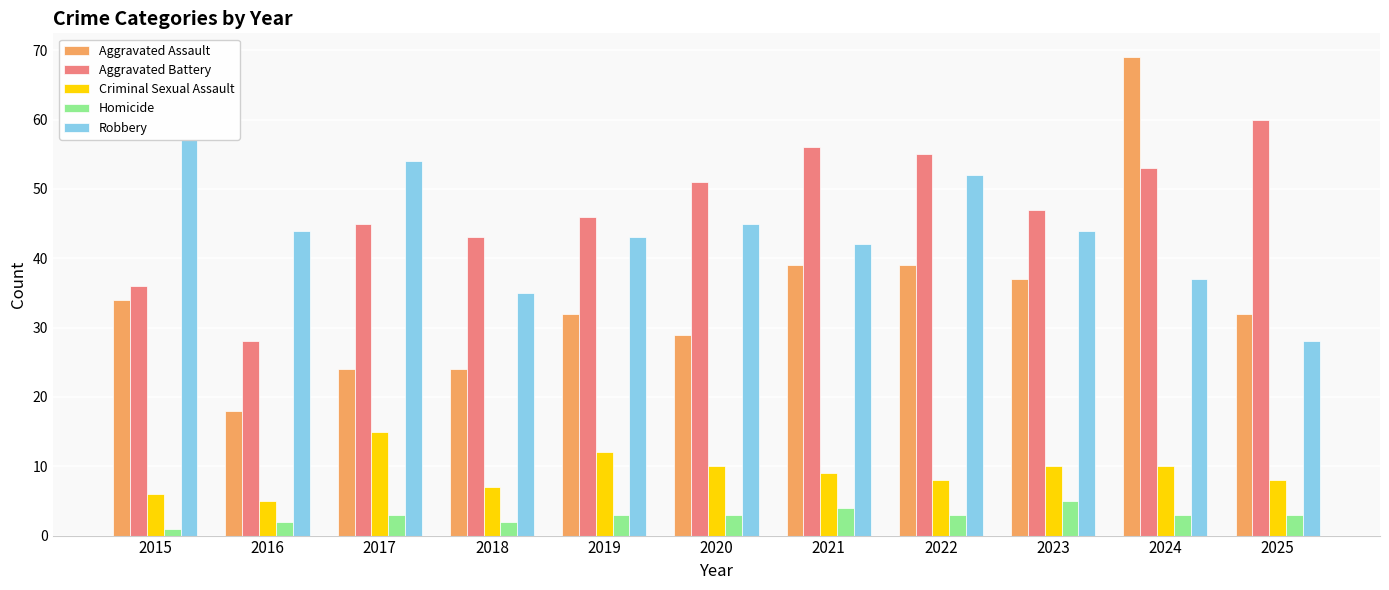

What is the value of the Aggravated Battery bar at the 7th from the left?

56